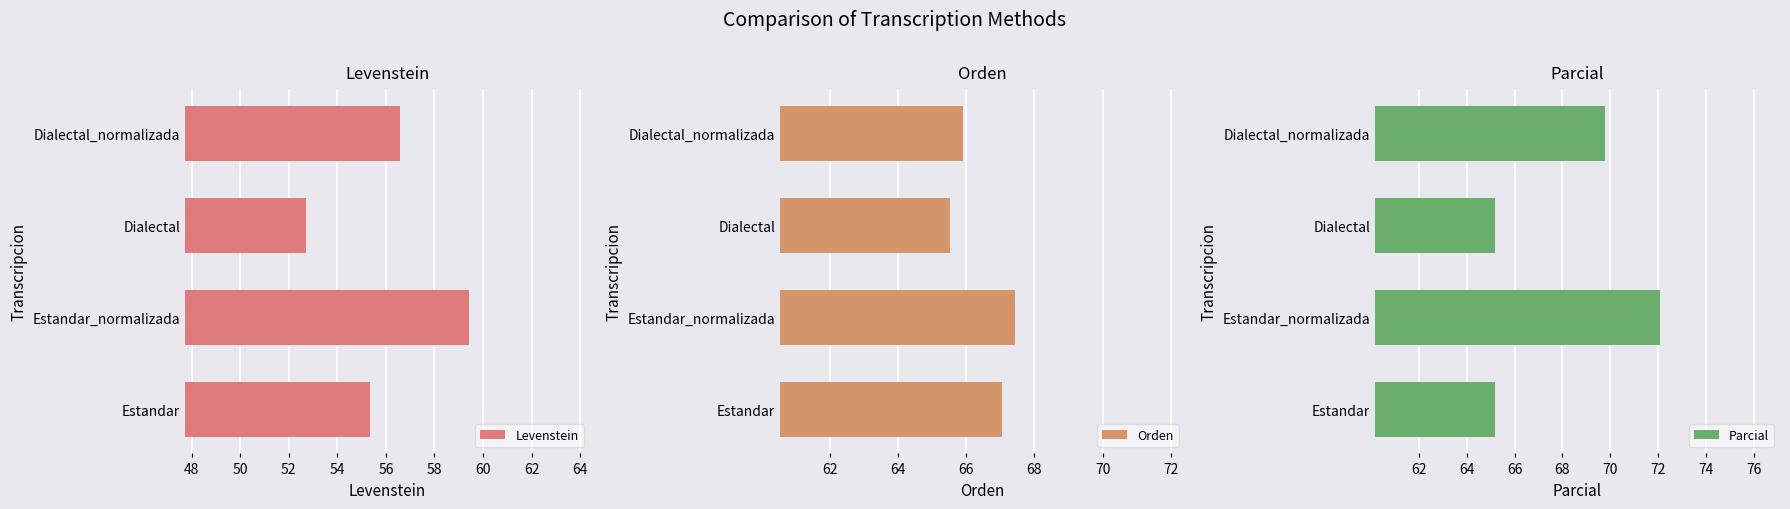

What is the difference between the Levenstein values at Dialectal and Estandar_normalizada?

6.7